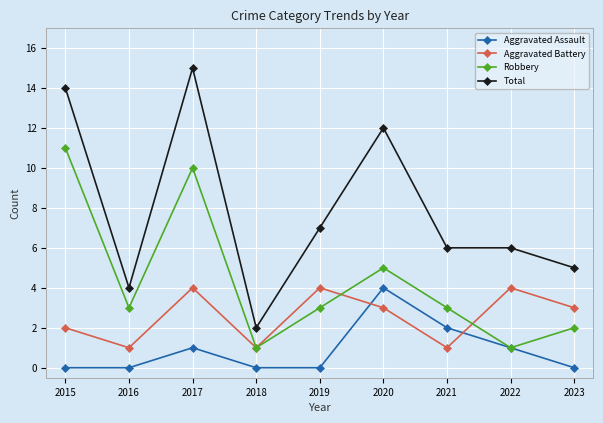

Count the Aggravated Assault values in the range 0 to 1.

7